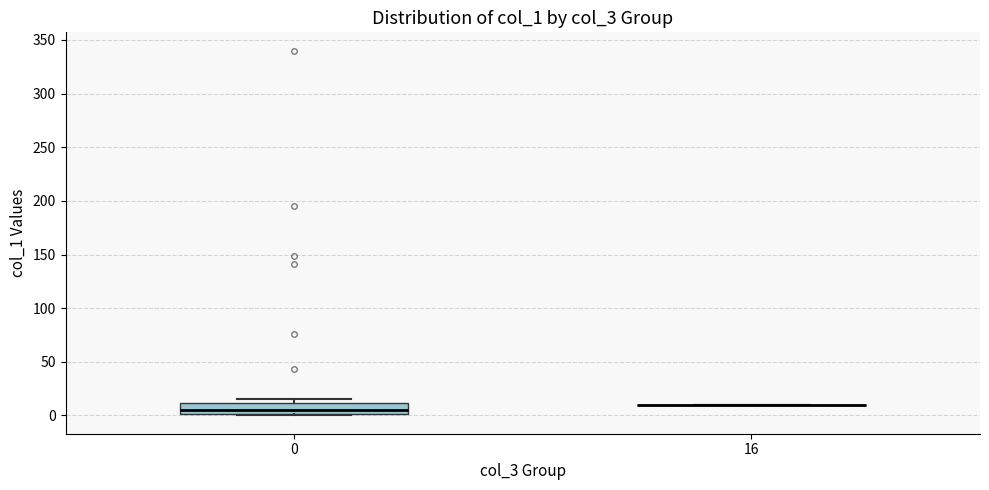

Where is the lower edge of the box at x = 0 on the y-axis? The values are not printed on the chart, so give them approximately, as read against the axis.

0